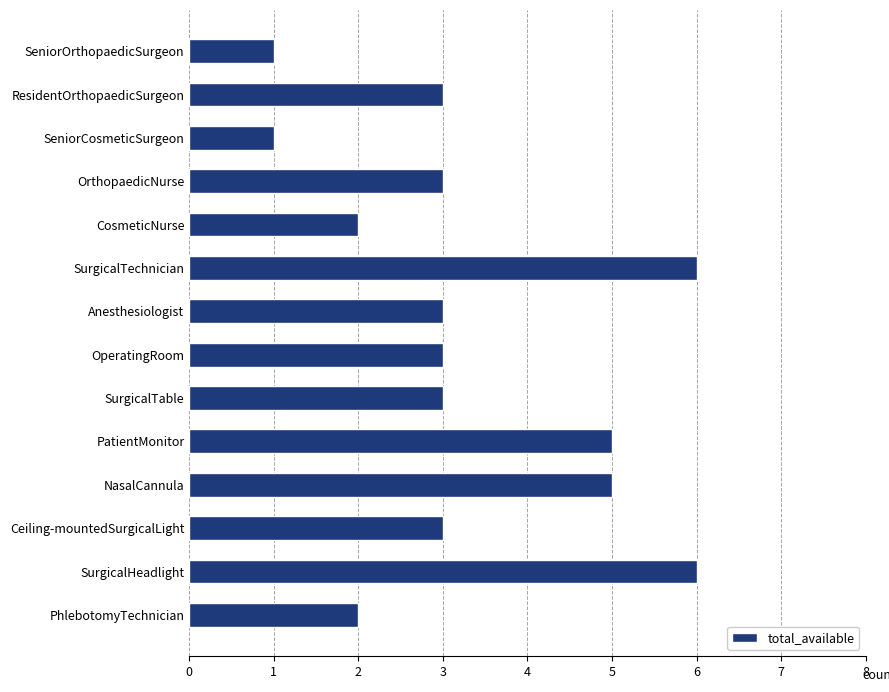

What is the difference between the maximum and minimum values?

5